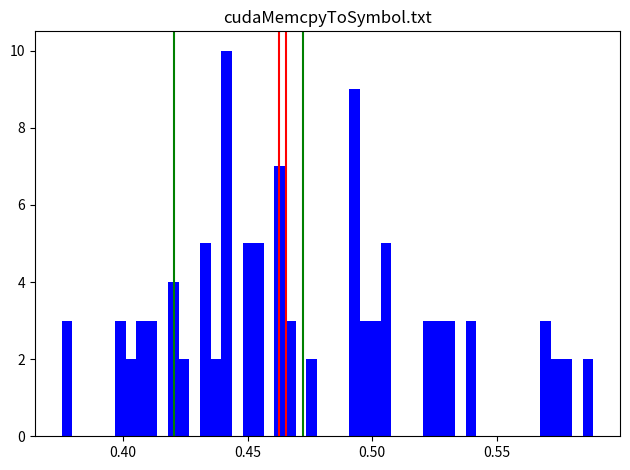

Around what value on the x-axis is the tallest bar? Give the approximate position of its centre, as read against the axis.

0.440